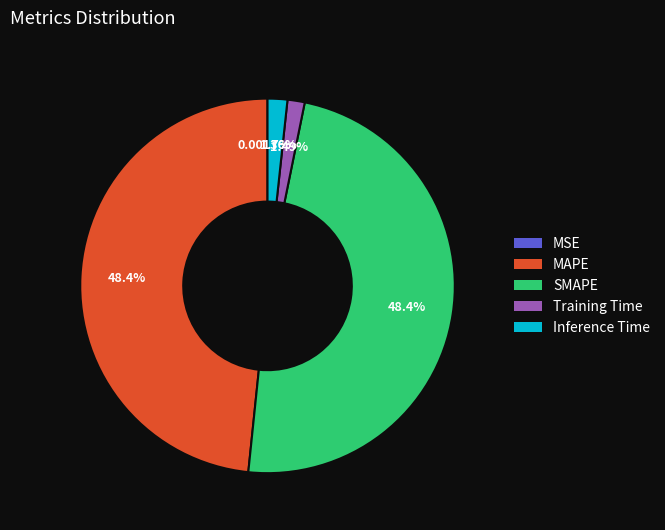

Combined, do MAPE and SMAPE account for over 50%?

Yes